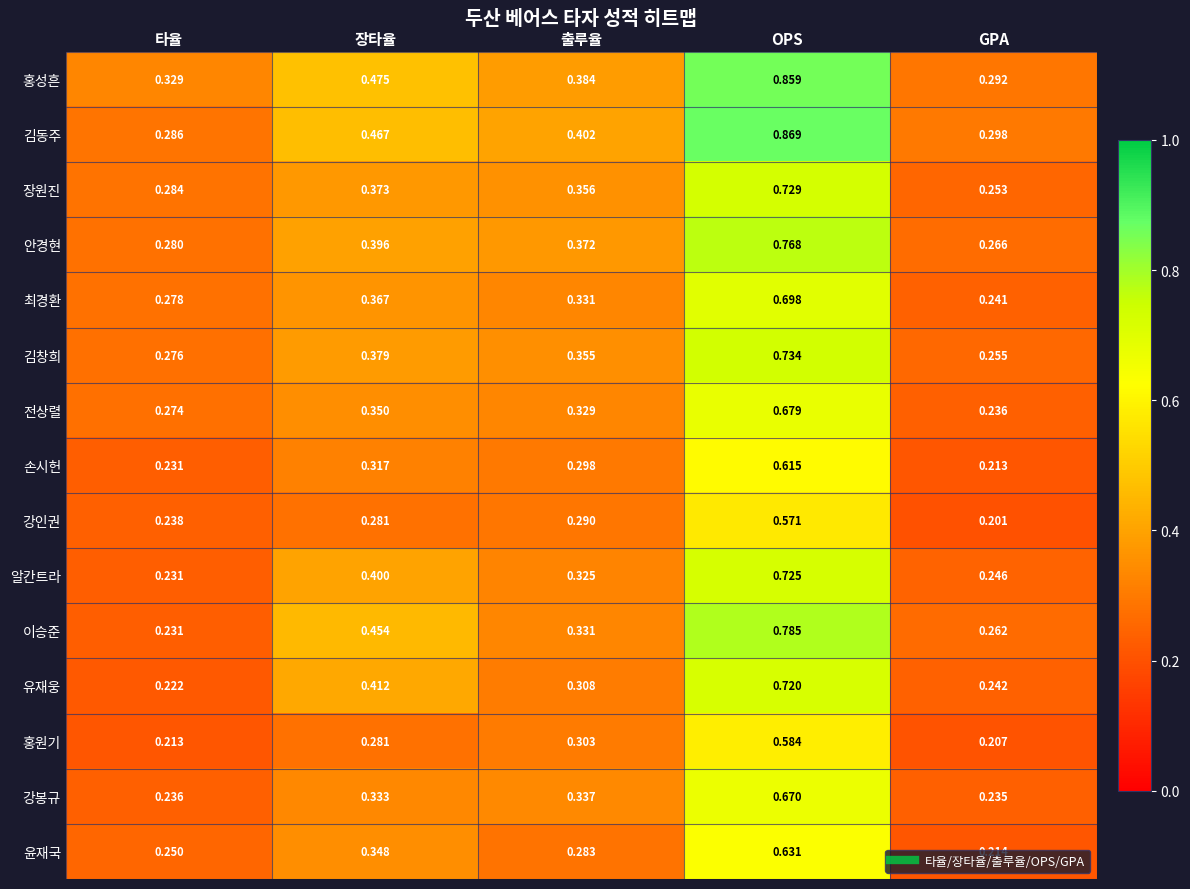

At which label does 전상렬 reach its peak?

OPS